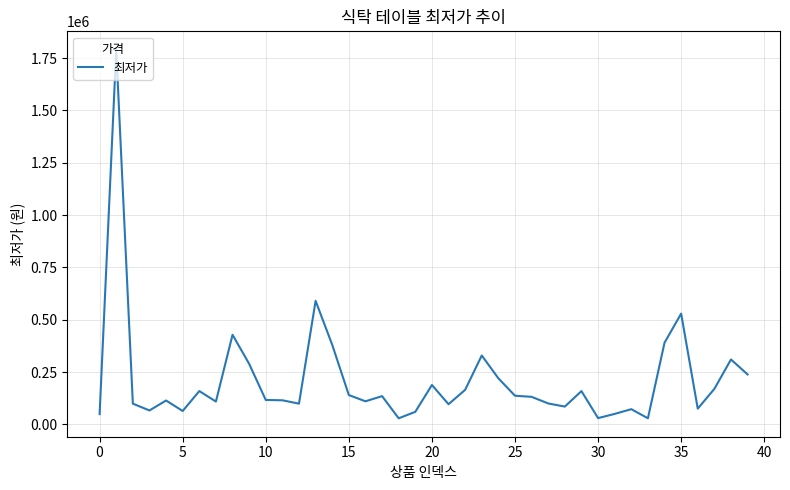

What is the difference between the maximum and minimum values?

1760520